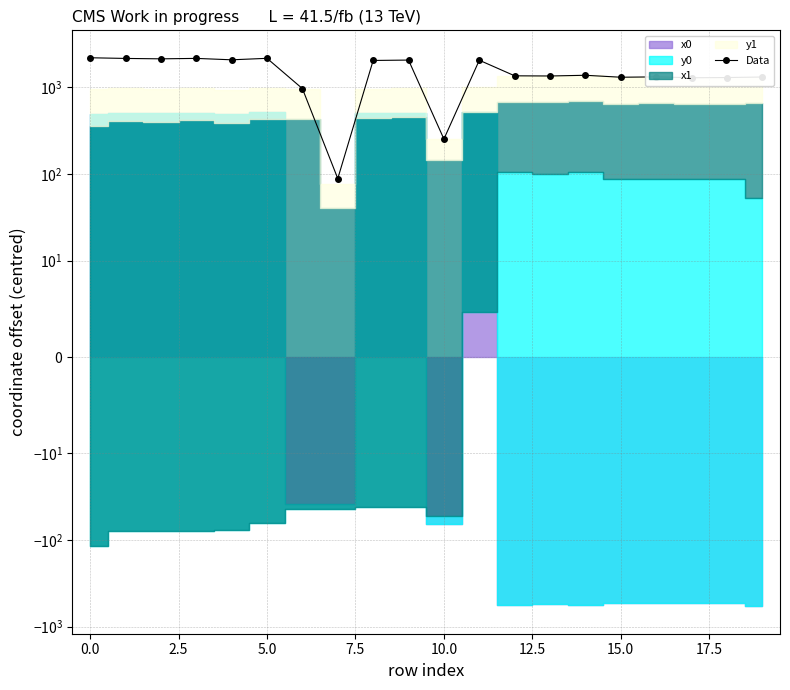

What is the sum of the values at 5.0 and 0.0?

4301.3